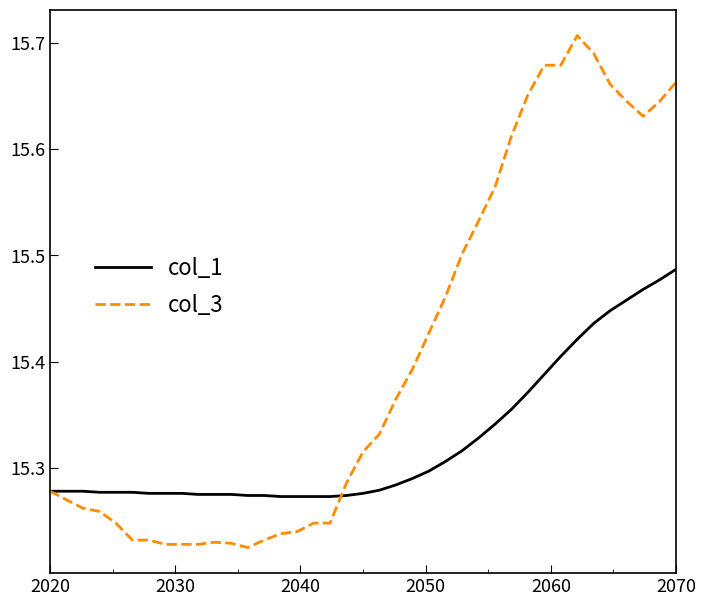

Rank the series by their maximum value, from highest to lowest.

col_3, col_1